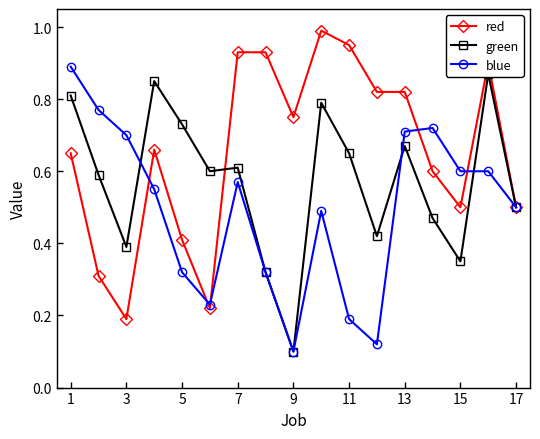

What is the minimum value for red?

0.2